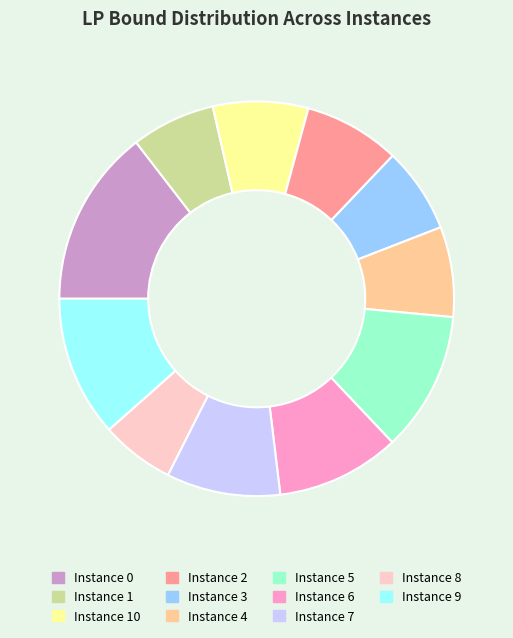

Is there a majority slice in this chart?

No